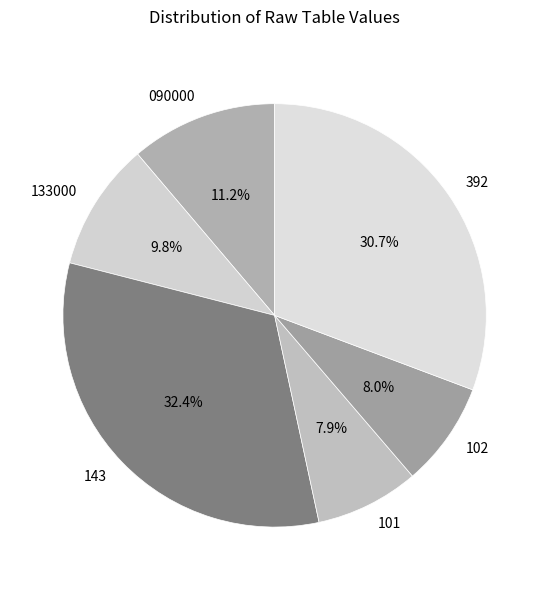

What is the ratio of the value at 392 to the value at 101?

3.9